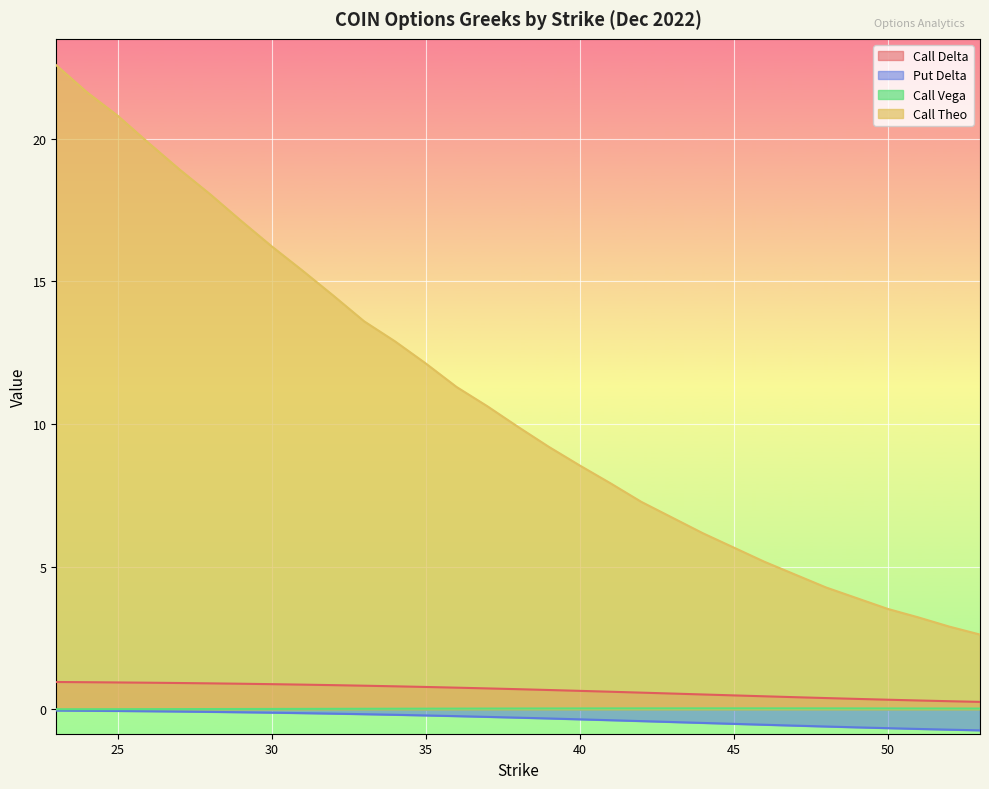

Which has a higher value, 46 or 47?

46